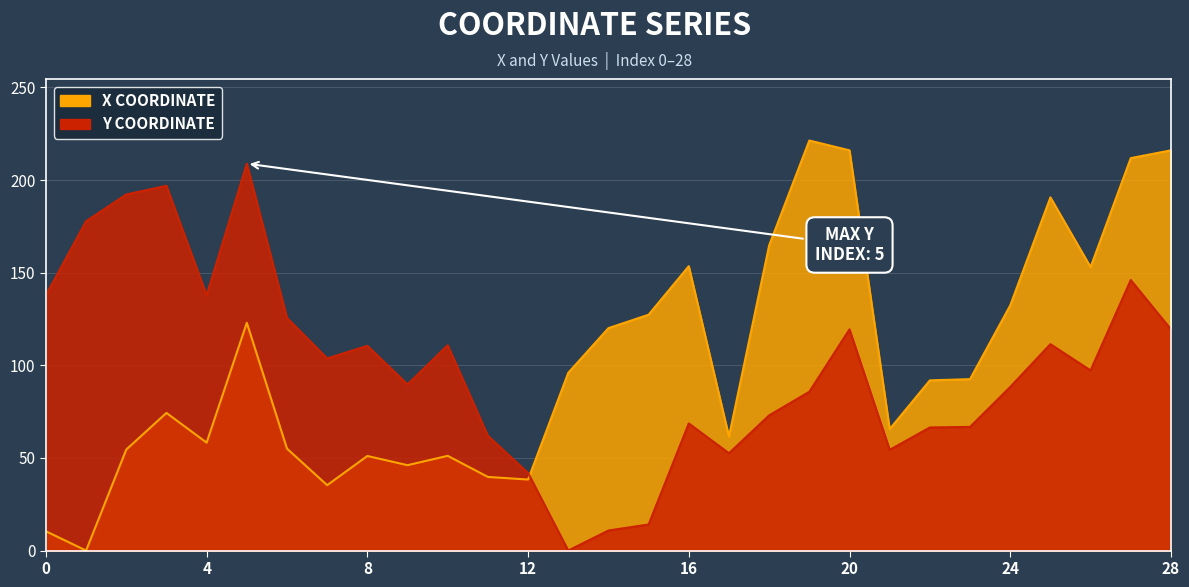

How many times do x and y cross each other?

1